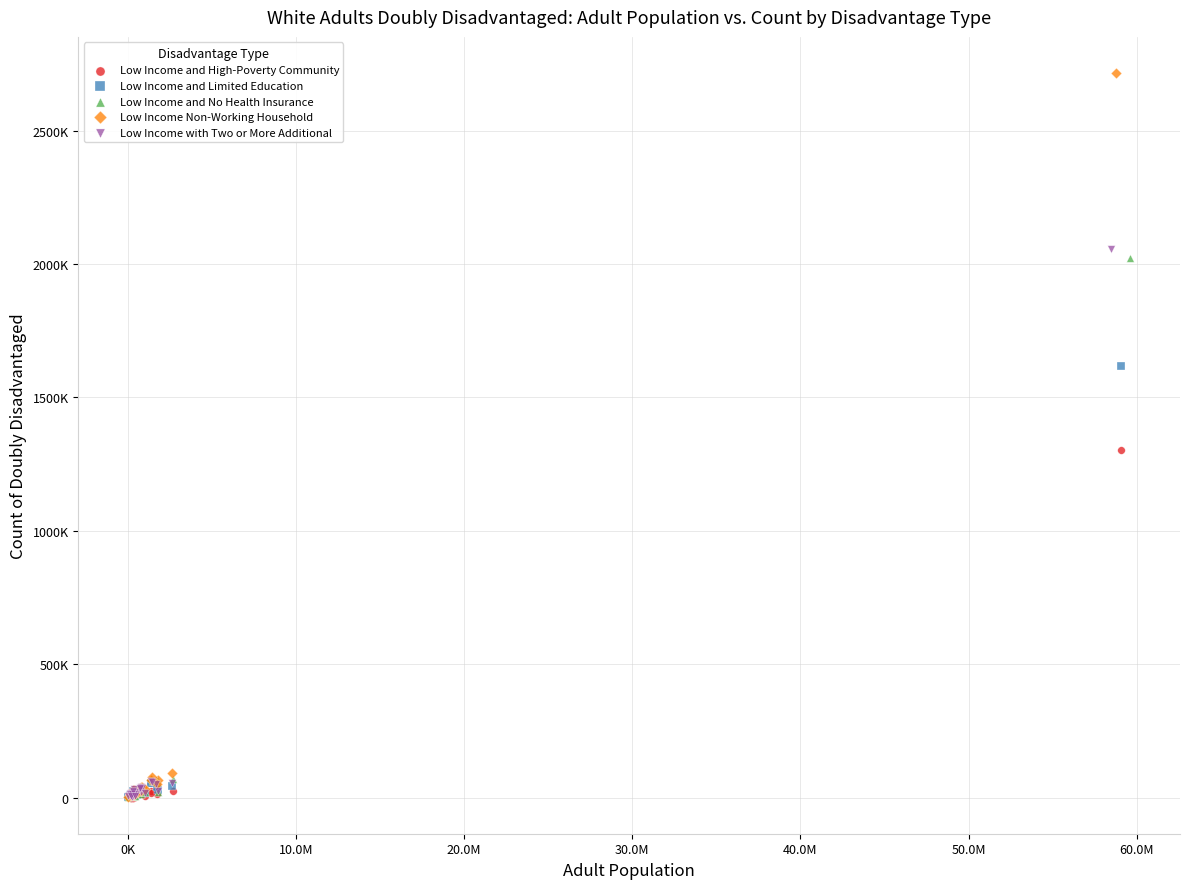

What are all the series names shown in the legend?

Low Income and High-Poverty Community, Low Income and Limited Education, Low Income and No Health Insurance, Low Income Non-Working Household, Low Income with Two or More Additional